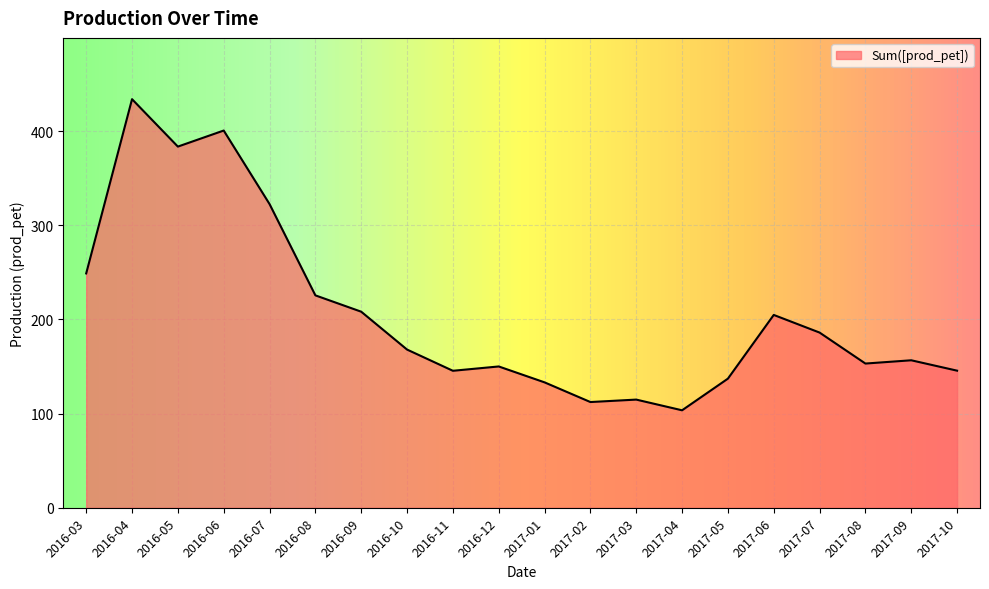

Does the chart display data point markers on the line(s)?

No